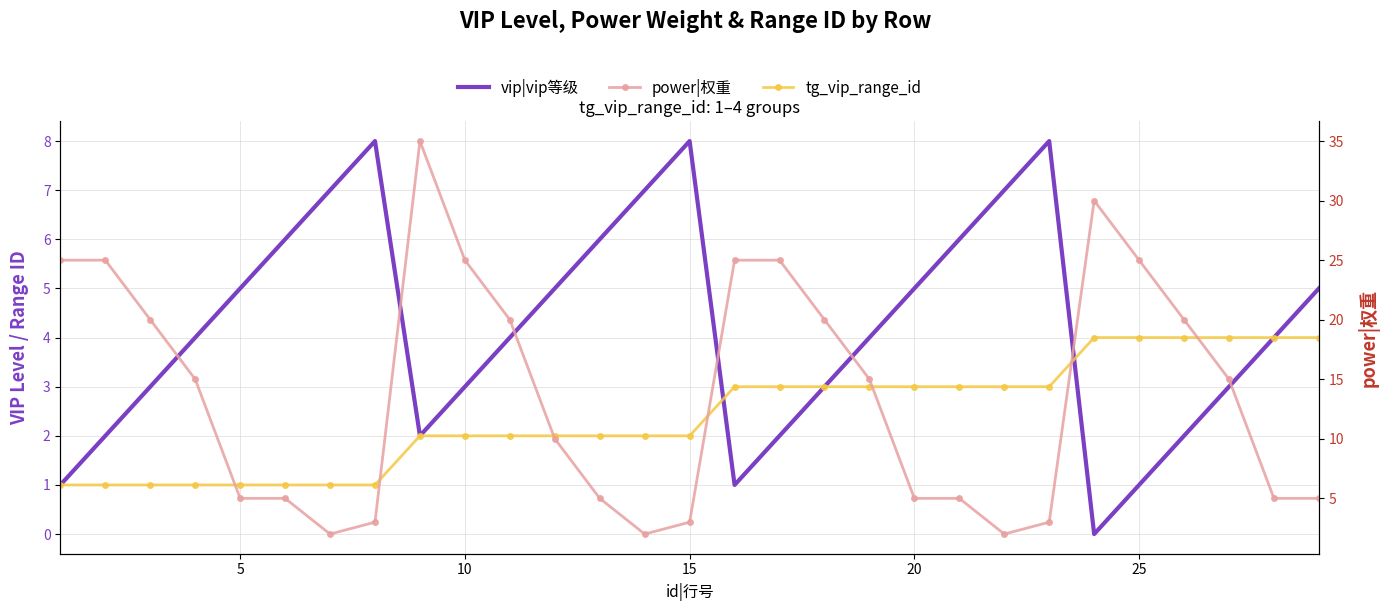

What is the sum of all vip|vip等级 values?

122